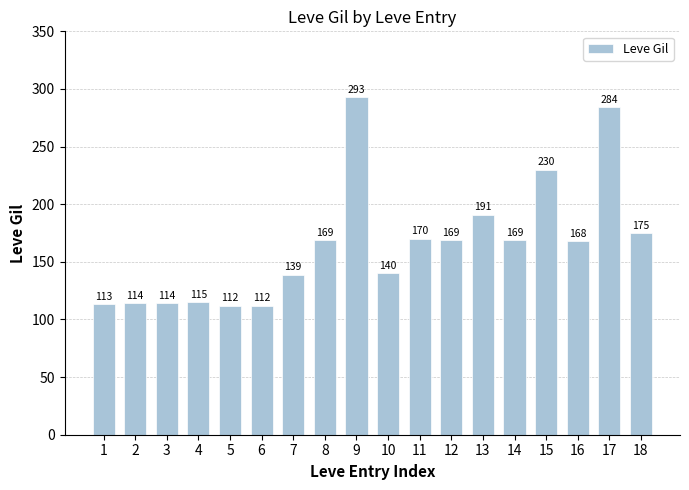

Reading left to right, transcribe all the data shown in this chart.

113	114	114	115	112	112	139	169	293	140	170	169	191	169	230	168	284	175